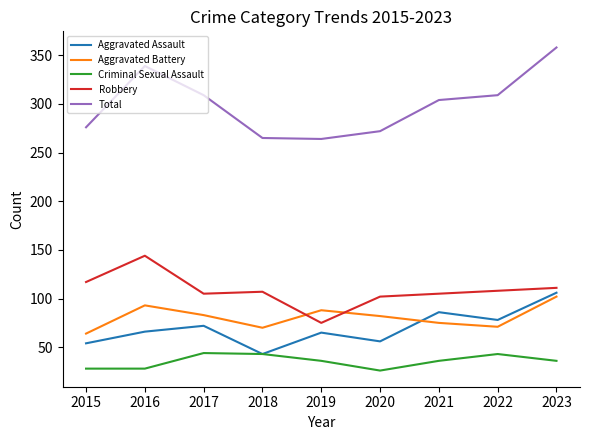

Which series has the largest range (max minus min)?

Total